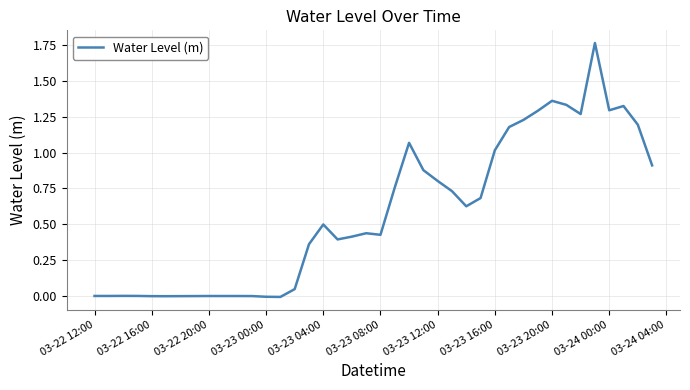

Reading left to right, what are all the values shown in this chart?

0.0	0.0	0.0	0.0	-0.0	-0.0	-0.0	0.0	0.0	0.0	0.0	0.0	-0.0	-0.0	0.0	0.4	0.5	0.4	0.4	0.4	0.4	0.8	1.1	0.9	0.8	0.7	0.6	0.7	1.0	1.2	1.2	1.3	1.4	1.3	1.3	1.8	1.3	1.3	1.2	0.9